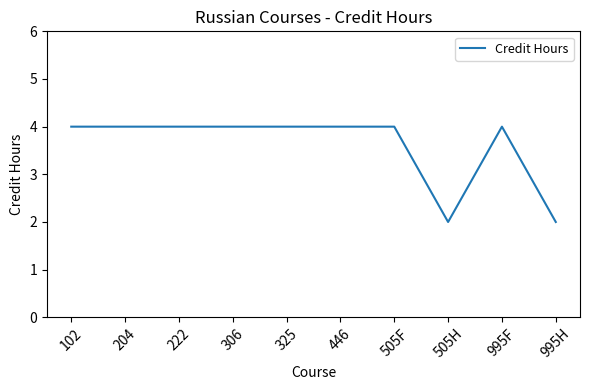

The value at 306 is 7. True or false?

False